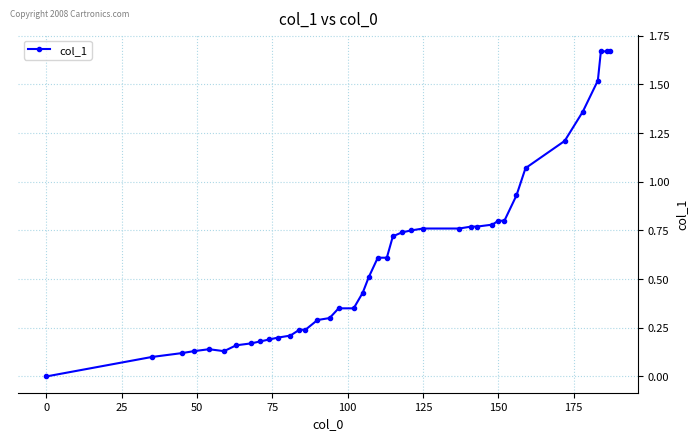

What is the difference between the second highest and second lowest values?

1.6